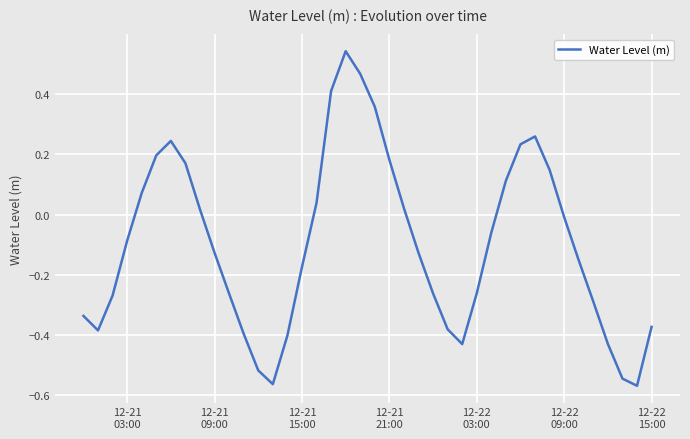

What is the difference between the maximum and minimum values?

1.1